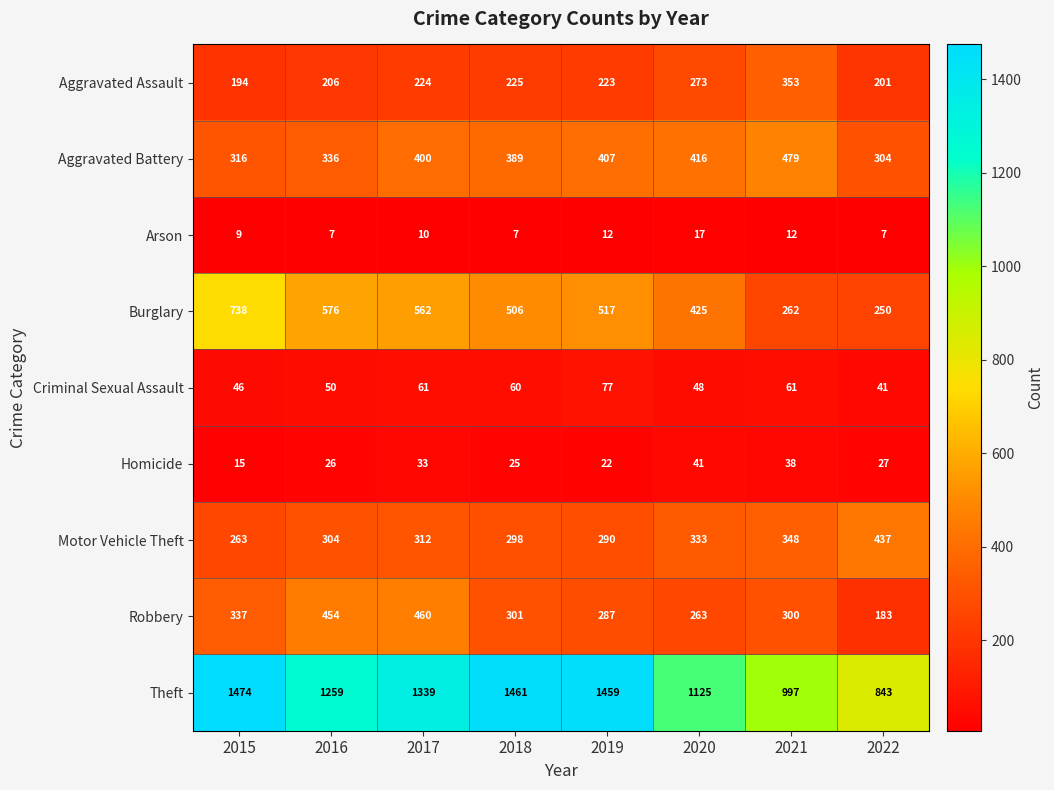

Where is Aggravated Assault nearest to the value 273?

2020